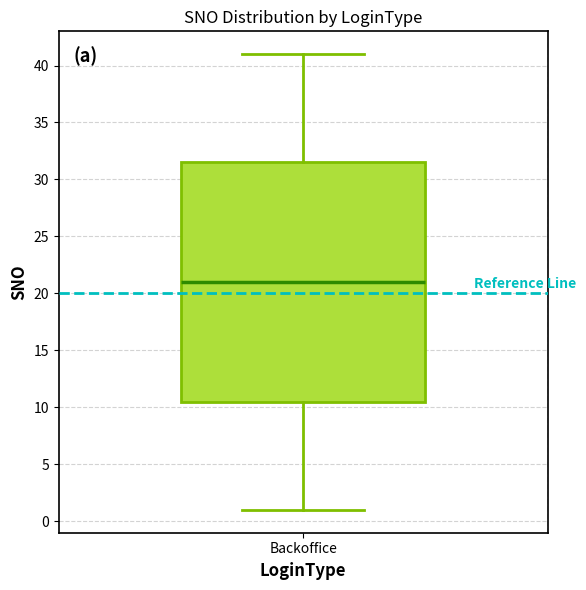

Transcribe this box plot: give where the median line is, the range the box spans, and where the two whiskers end, as read against the y-axis. The values are not printed on the chart, so give them approximately, as read against the axis.

median 21.0, box 10.5 to 31.5, whiskers 1.0 to 41.0